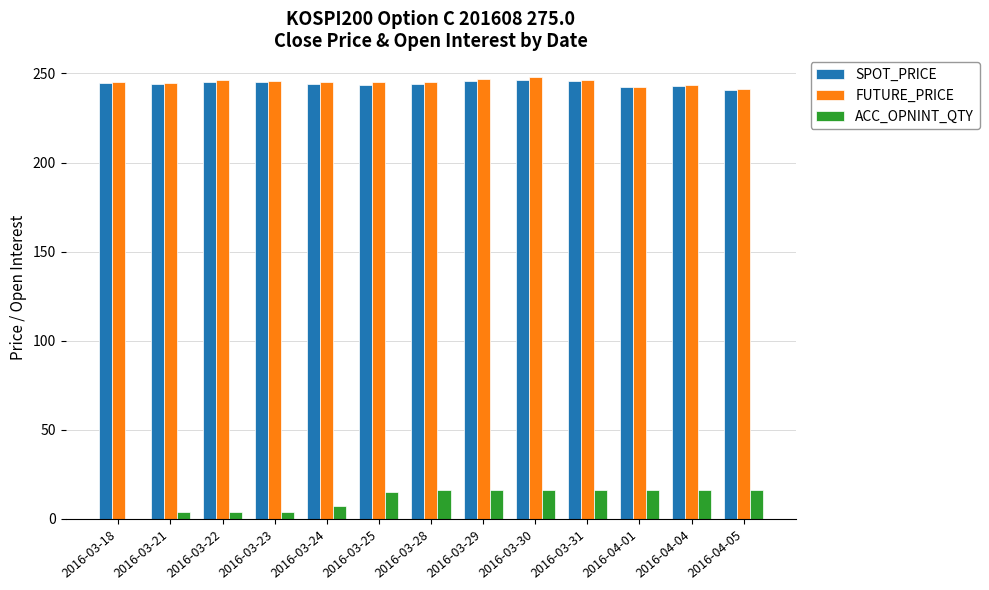

Between 2016-03-24 and 2016-03-28, which series saw the biggest shift?

ACC_OPNINT_QTY